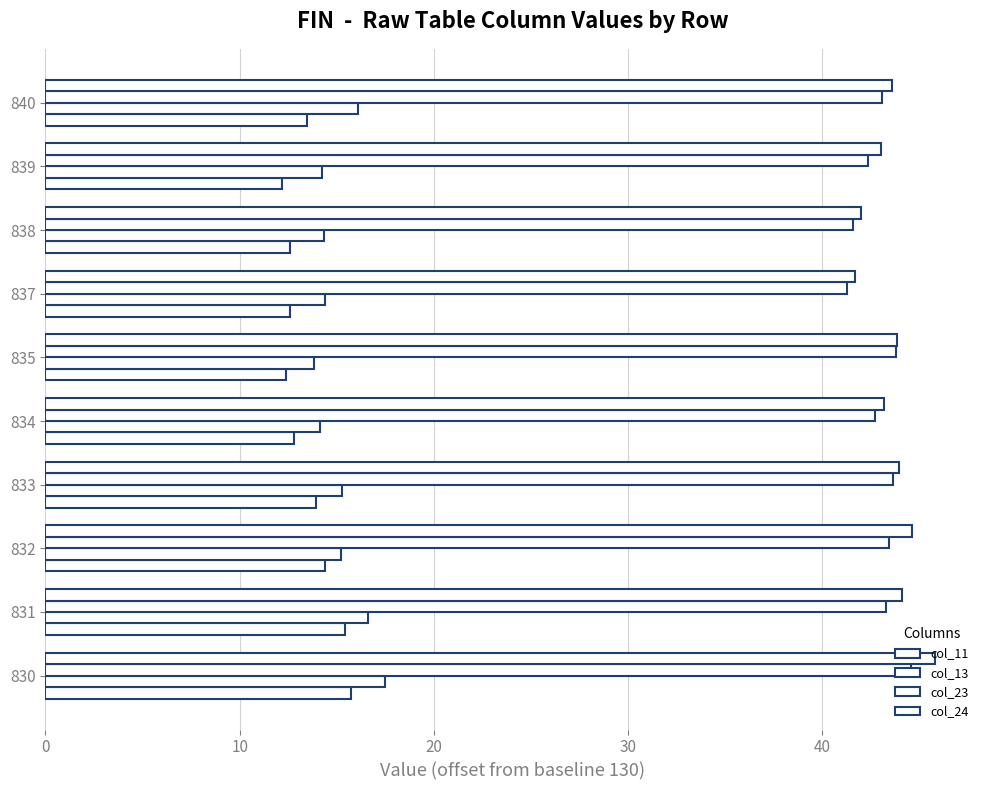

Rank the series by their maximum value, from lowest to highest.

col_11, col_13, col_23, col_24